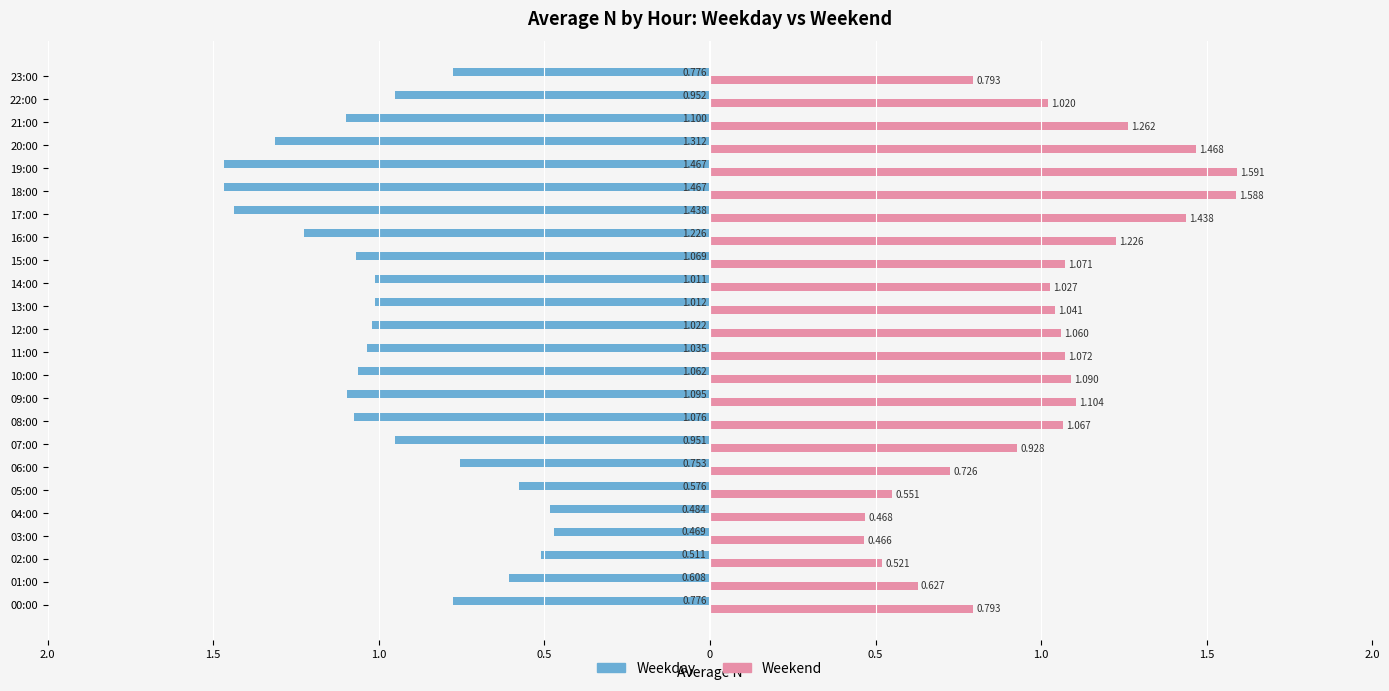

What is the difference between the second highest and second lowest values in the Weekend series?

1.1